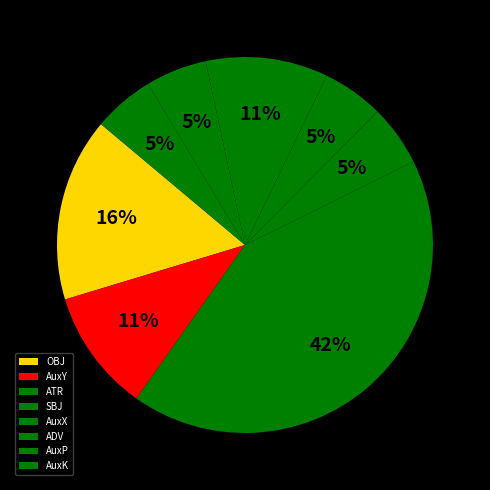

To the nearest percent, what percentage of the pie is ATR?

42%